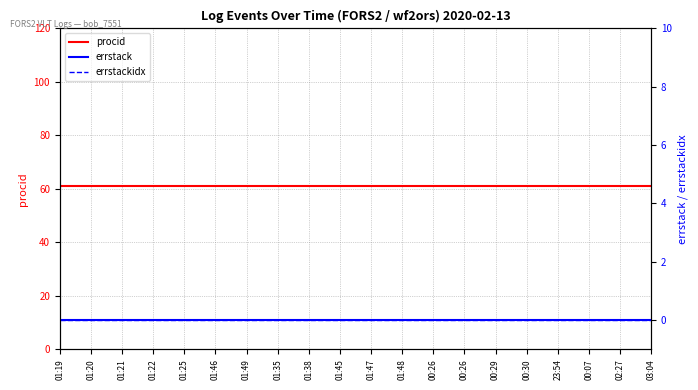

Which has a higher value, 01:38 or 01:47?

01:38